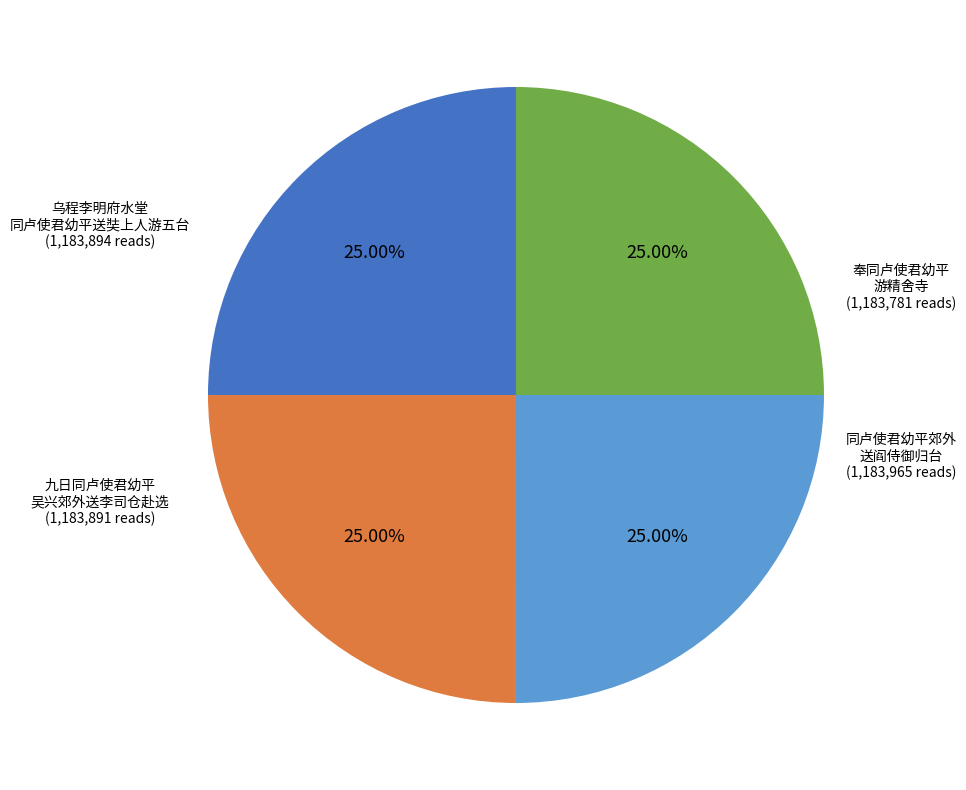

Is there any slice that represents more than half of the pie?

No